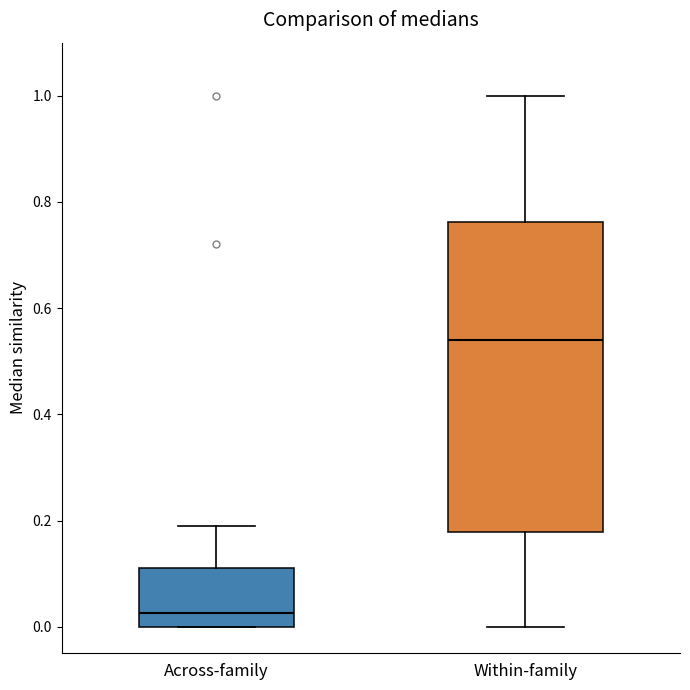

Reading left to right, transcribe this box plot: for each box, give where its median line is, the range the box spans, and where its two whiskers end, as read against the y-axis. The values are not printed on the chart, so give them approximately, as read against the axis.

Across-family: median 0.02, box 0.00 to 0.12, whiskers 0.00 to 0.20
Within-family: median 0.54, box 0.18 to 0.76, whiskers 0.00 to 1.00